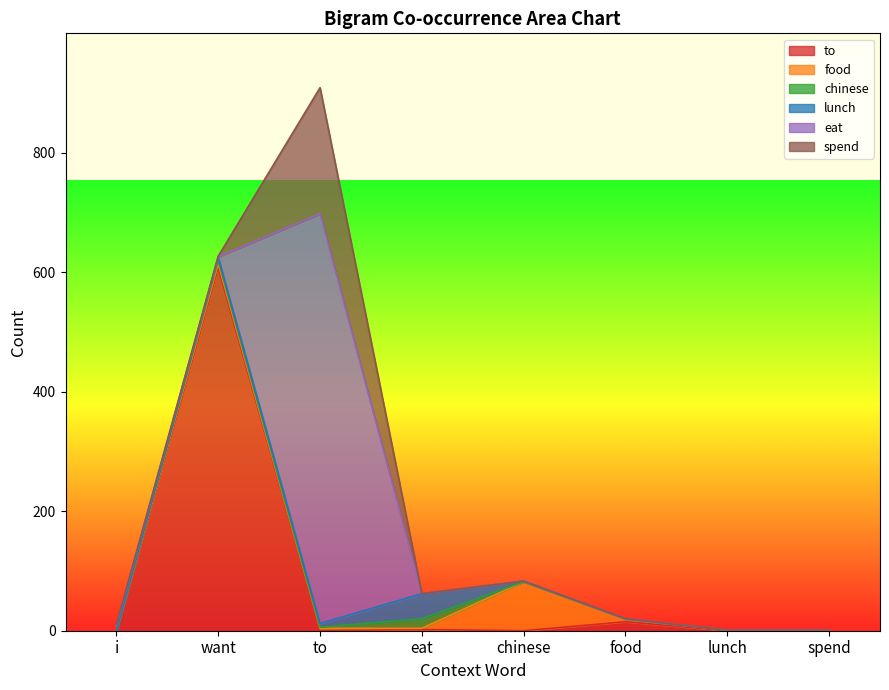

How many values in spend are above zero?

3